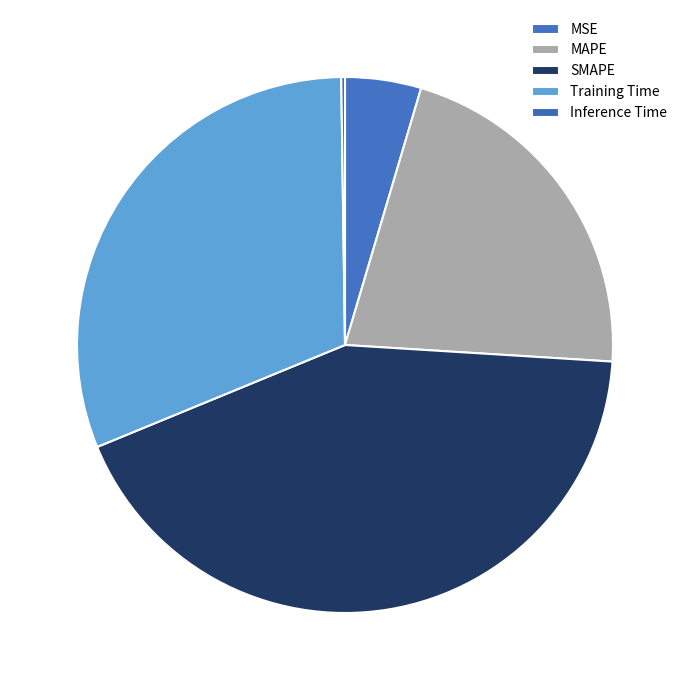

True or false: Inference Time accounts for 1% of the total.

False